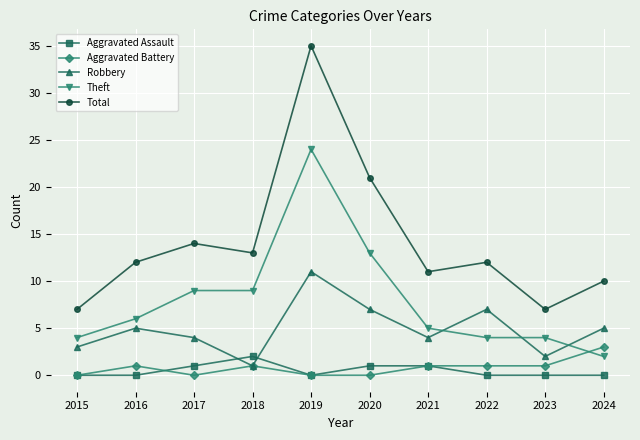

What is the average value of the Total series?

14